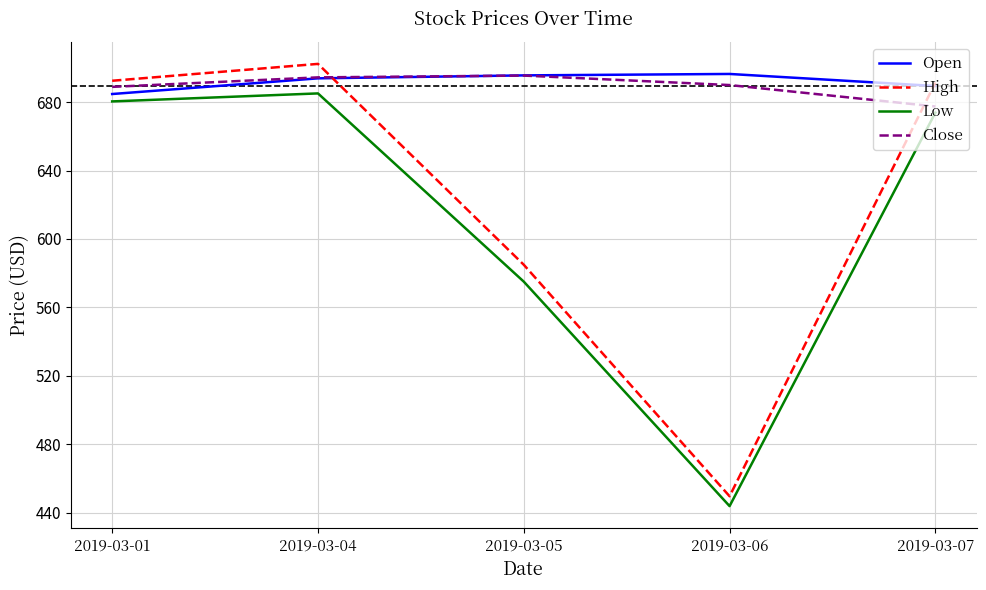

True or false: Low and High cross at least once.

False